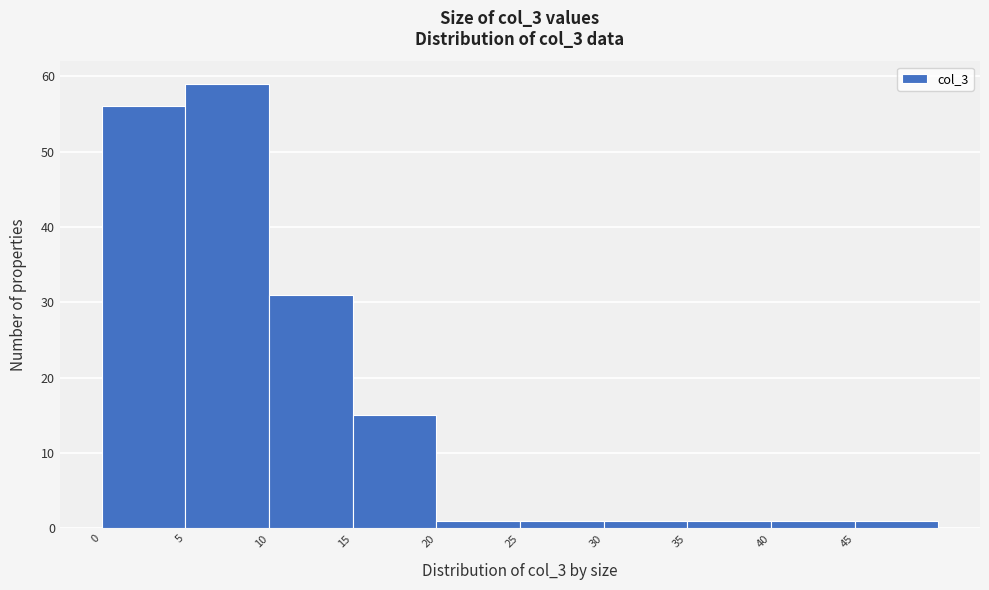

Over which range of the x-axis is the bar tallest?

5 to 10